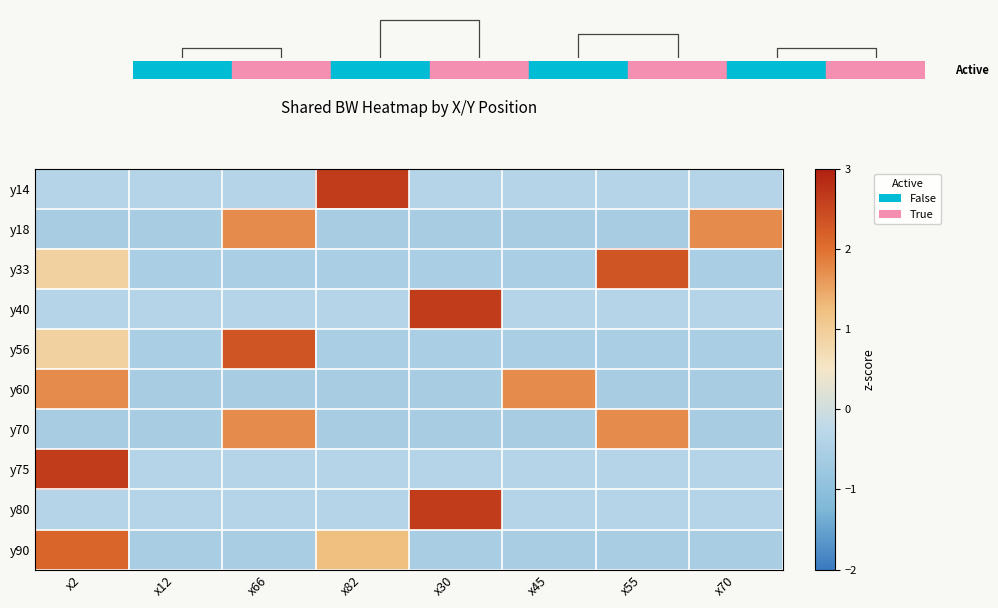

Reading left to right, transcribe all the data shown in this chart.

y14: x2=-0.4	x12=-0.4	x66=-0.4	x82=2.6	x30=-0.4	x45=-0.4	x55=-0.4	x70=-0.4
y18: x2=-0.6	x12=-0.6	x66=1.7	x82=-0.6	x30=-0.6	x45=-0.6	x55=-0.6	x70=1.7
y33: x2=0.9	x12=-0.5	x66=-0.5	x82=-0.5	x30=-0.5	x45=-0.5	x55=2.3	x70=-0.5
y40: x2=-0.4	x12=-0.4	x66=-0.4	x82=-0.4	x30=2.6	x45=-0.4	x55=-0.4	x70=-0.4
y56: x2=0.9	x12=-0.5	x66=2.3	x82=-0.5	x30=-0.5	x45=-0.5	x55=-0.5	x70=-0.5
y60: x2=1.7	x12=-0.6	x66=-0.6	x82=-0.6	x30=-0.6	x45=1.7	x55=-0.6	x70=-0.6
y70: x2=-0.6	x12=-0.6	x66=1.7	x82=-0.6	x30=-0.6	x45=-0.6	x55=1.7	x70=-0.6
y75: x2=2.6	x12=-0.4	x66=-0.4	x82=-0.4	x30=-0.4	x45=-0.4	x55=-0.4	x70=-0.4
y80: x2=-0.4	x12=-0.4	x66=-0.4	x82=-0.4	x30=2.6	x45=-0.4	x55=-0.4	x70=-0.4
y90: x2=2.1	x12=-0.6	x66=-0.6	x82=1.2	x30=-0.6	x45=-0.6	x55=-0.6	x70=-0.6